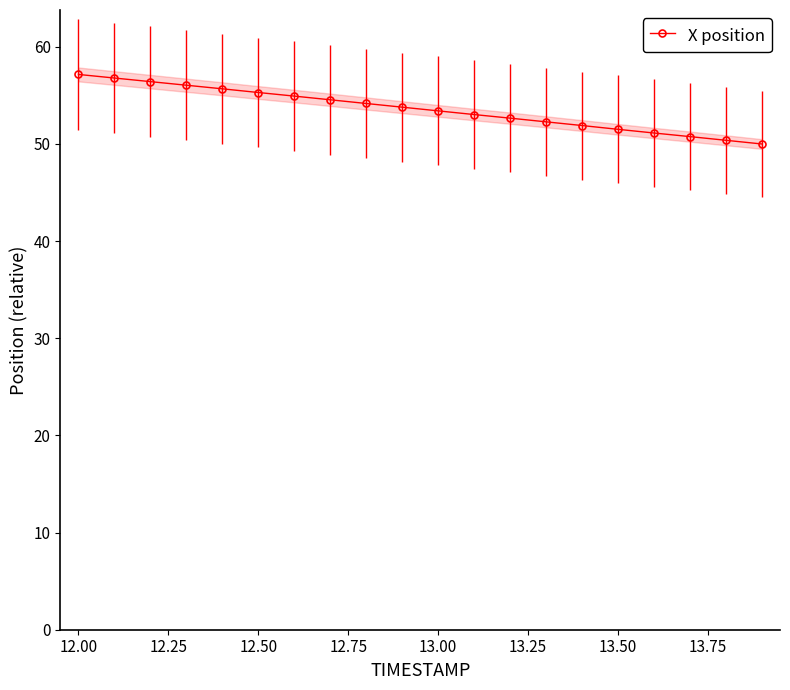

What is the highest value of the X position series?

57.2